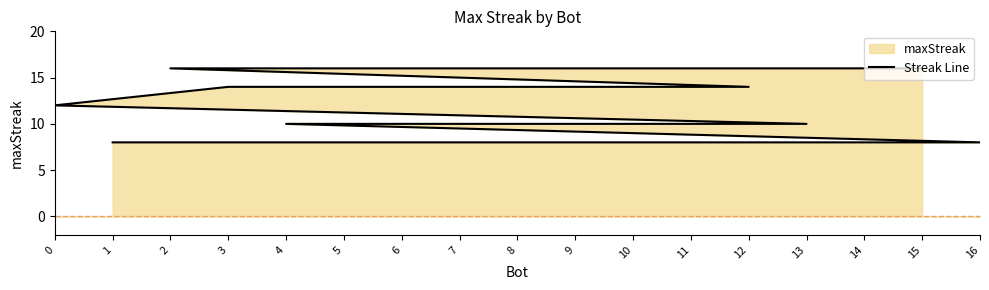

Is it true that the value at 7 is 5?

False